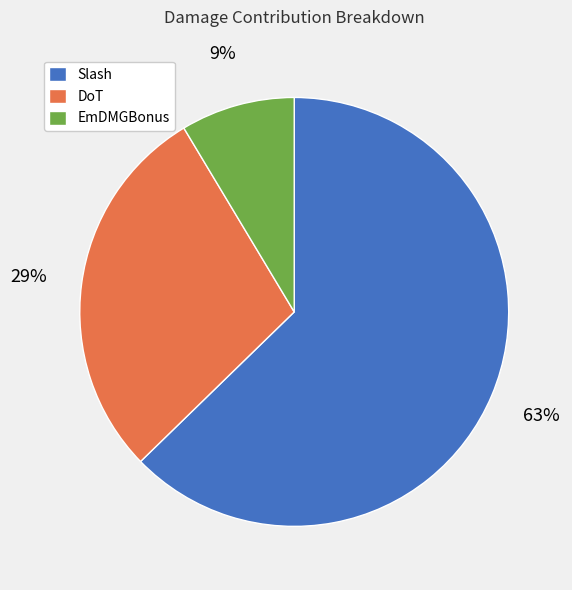

What is the ratio of the value at EmDMGBonus to the value at Slash?

0.1